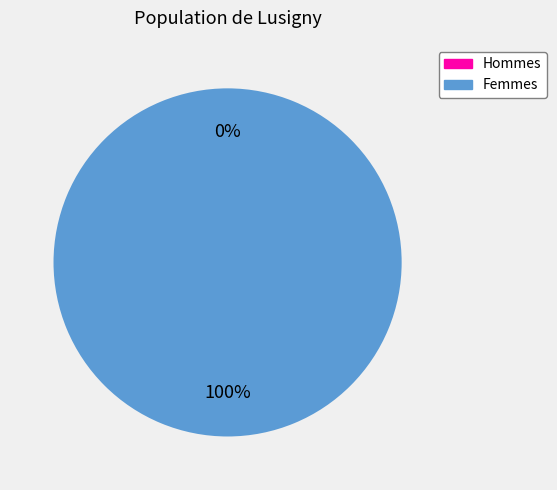

Is 1611343184 the majority of the pie?

Yes